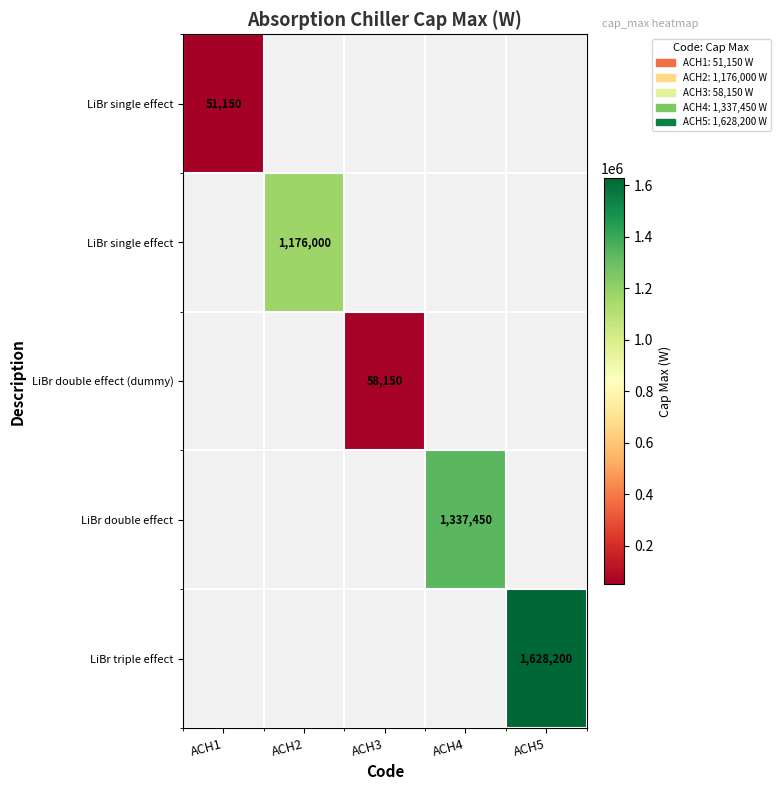

What is the greatest value displayed?

1628200.0